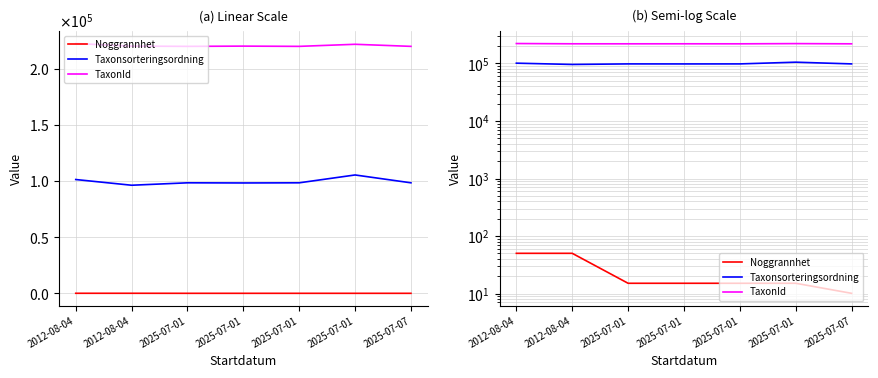

Where does the Taxonsorteringsordning series first go above 98395?

2012-08-04